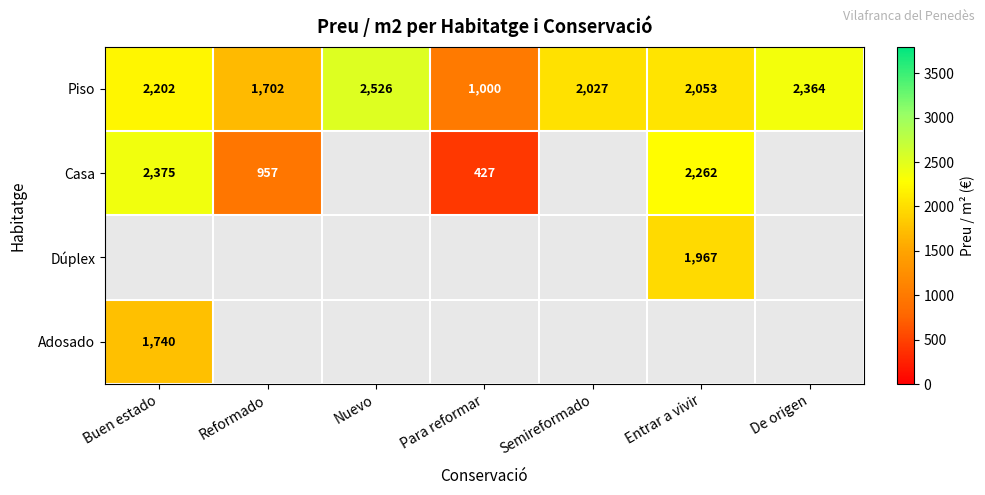

How many Piso values are between 1702 and 2364?

5